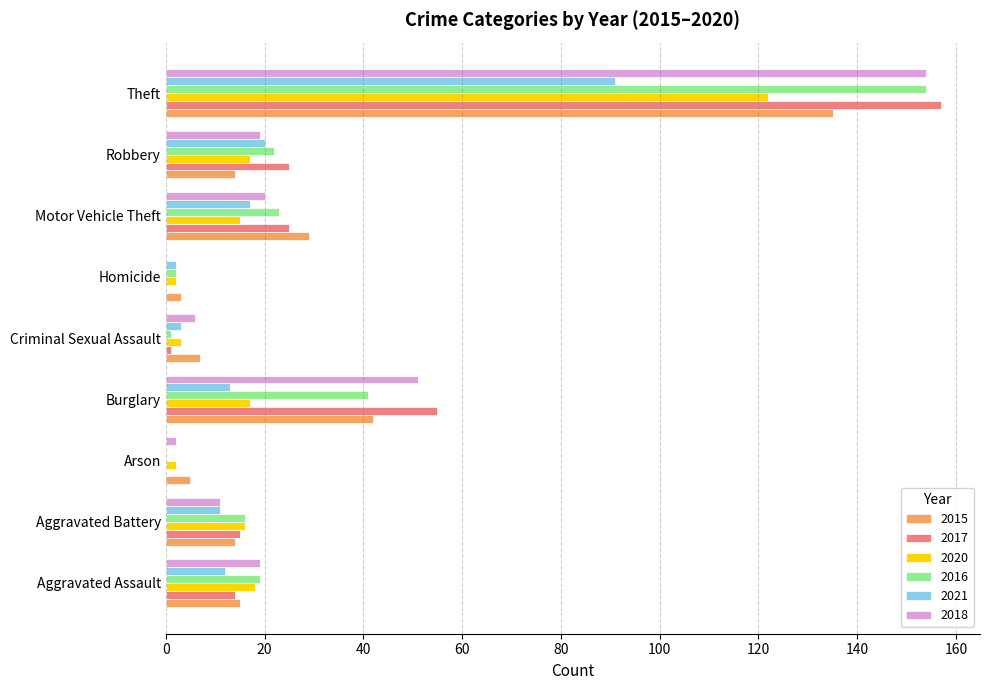

What are all the series names shown in the legend?

2015, 2017, 2020, 2016, 2021, 2018